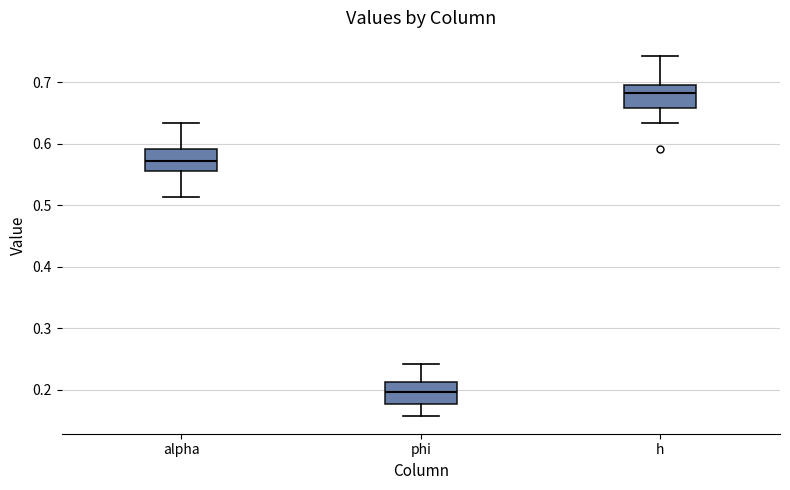

Reading left to right, transcribe this box plot: for each box, give where its median line is, the range the box spans, and where its two whiskers end, as read against the y-axis. The values are not printed on the chart, so give them approximately, as read against the axis.

alpha: median 0.57, box 0.56 to 0.59, whiskers 0.51 to 0.63
phi: median 0.20, box 0.18 to 0.21, whiskers 0.16 to 0.24
h: median 0.68, box 0.66 to 0.70, whiskers 0.63 to 0.74